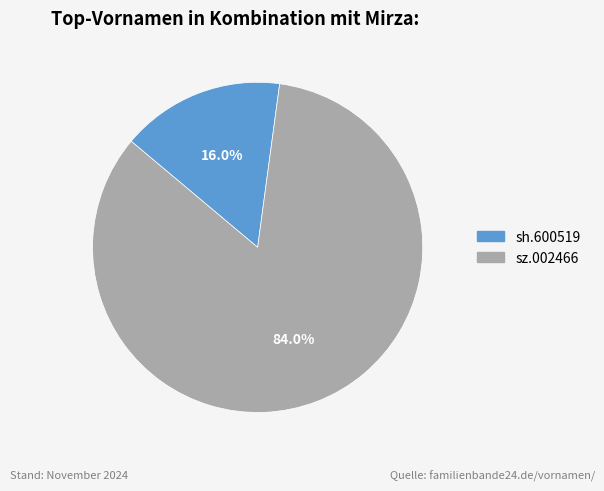

What is the majority slice?

sz.002466